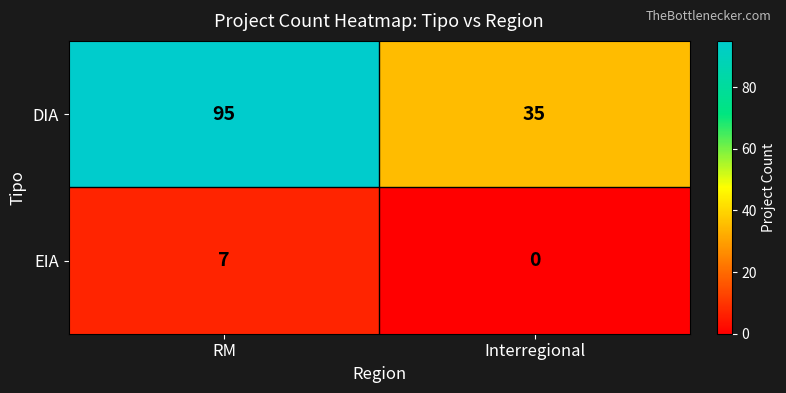

What is the sum of all DIA values?

130